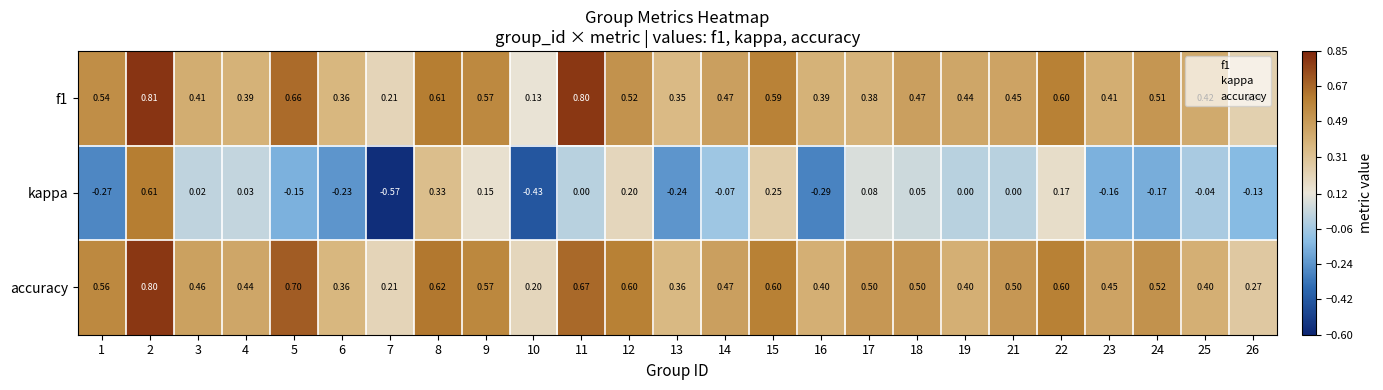

Which series changed the most between 5 and 11?

kappa